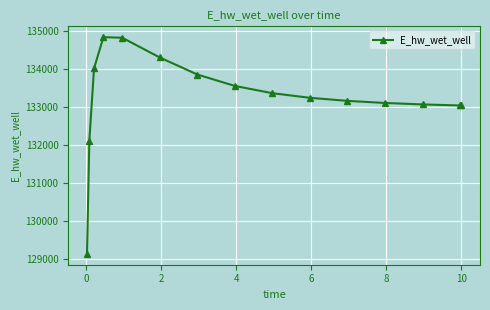

What is the value of the 12th point from the left?

133105.0